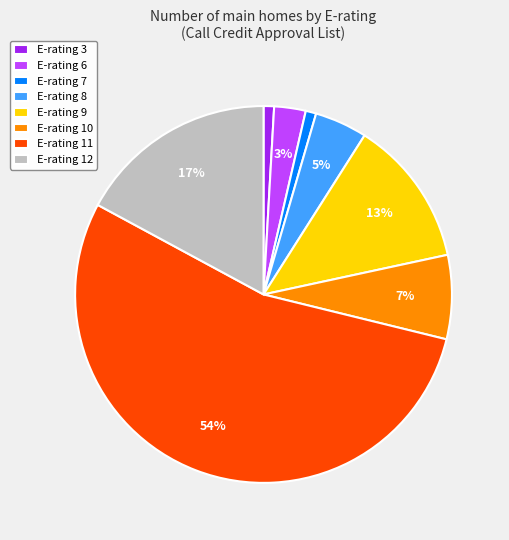

Is it true that E-rating 6 is 3% of the pie?

True